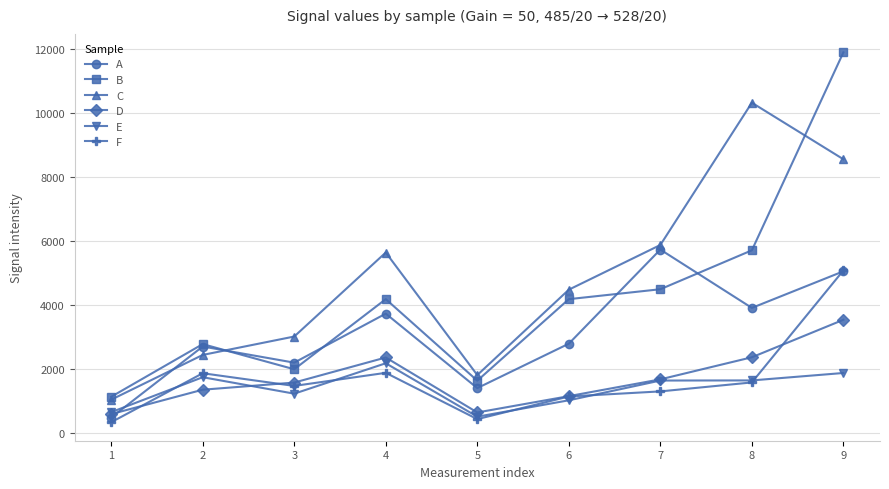

Is the value of D at 7 greater than the value of A at 8?

No